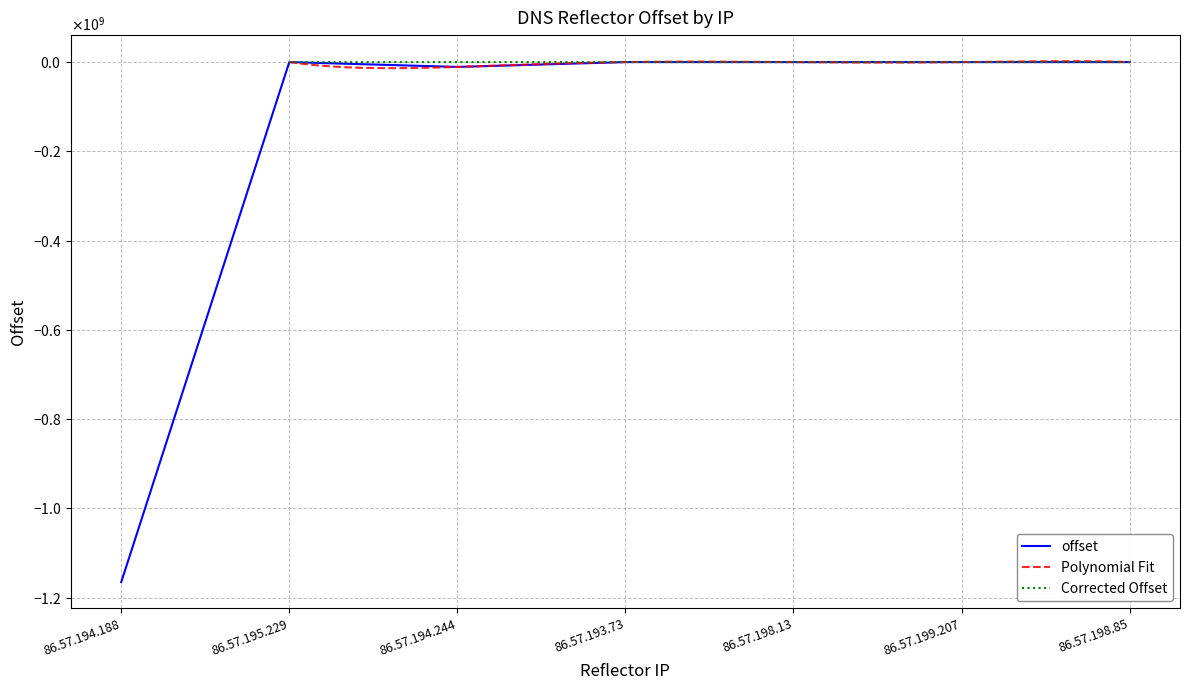

How many data points are above 170?

3